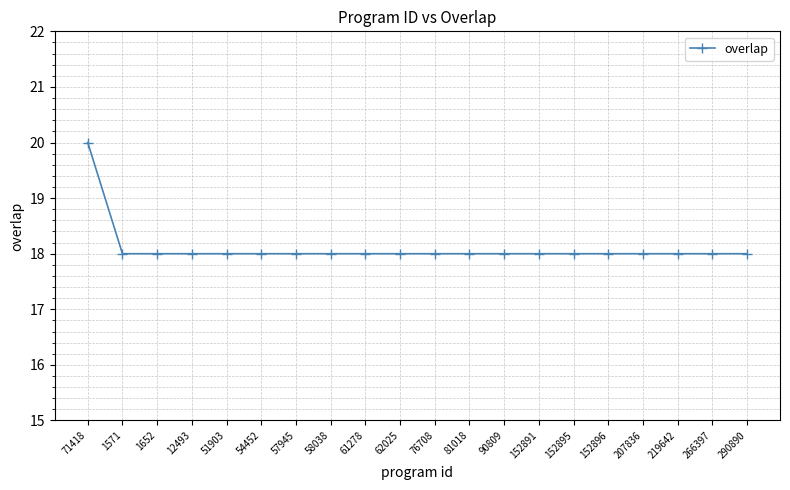

Which category has the highest value across all series?

71418